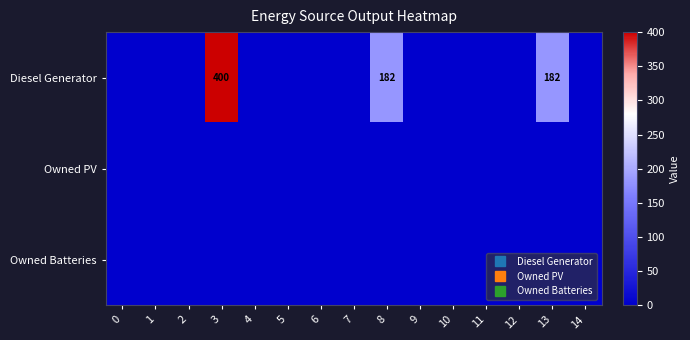

The Diesel Generator series shows 0 at 7. True or false?

True